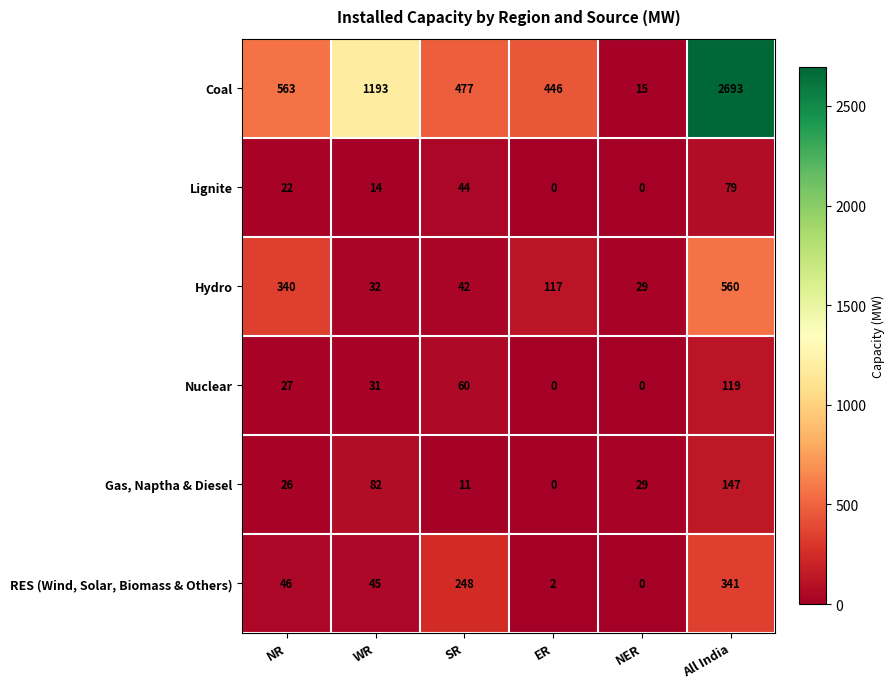

What is the difference between the second highest and minimum values in the Hydro series?

311